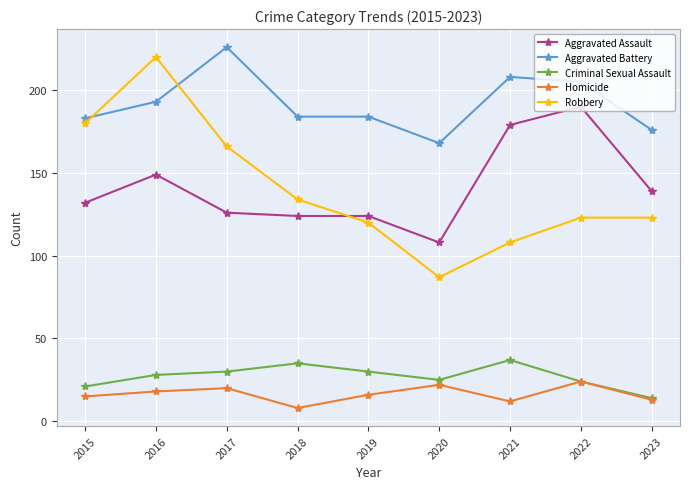

Where is Aggravated Assault nearest to the value 149?

2016